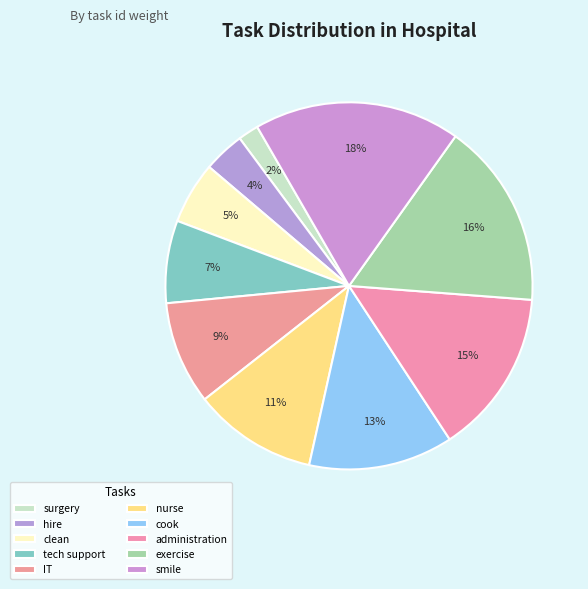

The cook slice represents 19% of the pie. True or false?

False